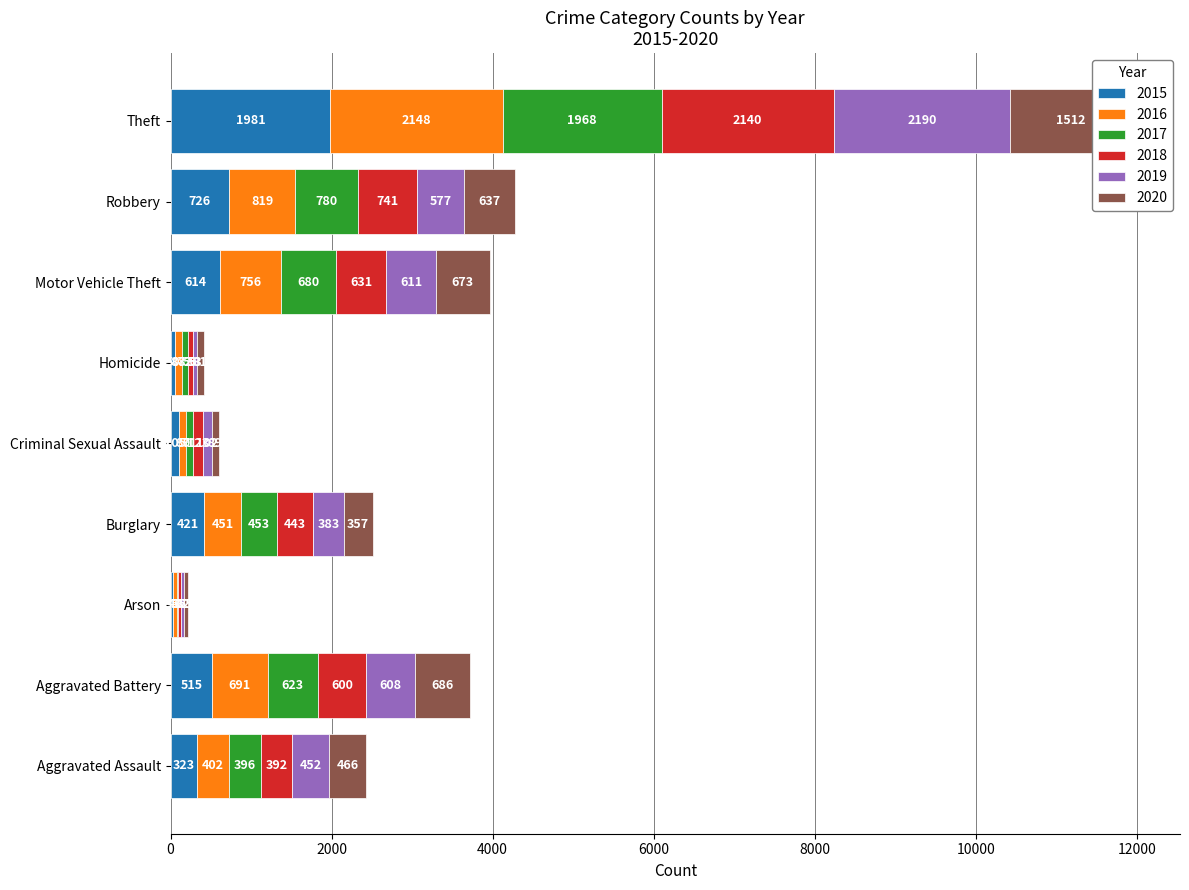

Reading right to left, transcribe all the data shown in this chart.

2015: Theft=1981	Robbery=726	Motor Vehicle Theft=614	Homicide=50	Criminal Sexual Assault=105	Burglary=421	Arson=35	Aggravated Battery=515	Aggravated Assault=323
2016: Theft=2148	Robbery=819	Motor Vehicle Theft=756	Homicide=87	Criminal Sexual Assault=87	Burglary=451	Arson=40	Aggravated Battery=691	Aggravated Assault=402
2017: Theft=1968	Robbery=780	Motor Vehicle Theft=680	Homicide=82	Criminal Sexual Assault=91	Burglary=453	Arson=23	Aggravated Battery=623	Aggravated Assault=396
2018: Theft=2140	Robbery=741	Motor Vehicle Theft=631	Homicide=56	Criminal Sexual Assault=123	Burglary=443	Arson=37	Aggravated Battery=600	Aggravated Assault=392
2019: Theft=2190	Robbery=577	Motor Vehicle Theft=611	Homicide=53	Criminal Sexual Assault=102	Burglary=383	Arson=32	Aggravated Battery=608	Aggravated Assault=452
2020: Theft=1512	Robbery=637	Motor Vehicle Theft=673	Homicide=81	Criminal Sexual Assault=89	Burglary=357	Arson=55	Aggravated Battery=686	Aggravated Assault=466